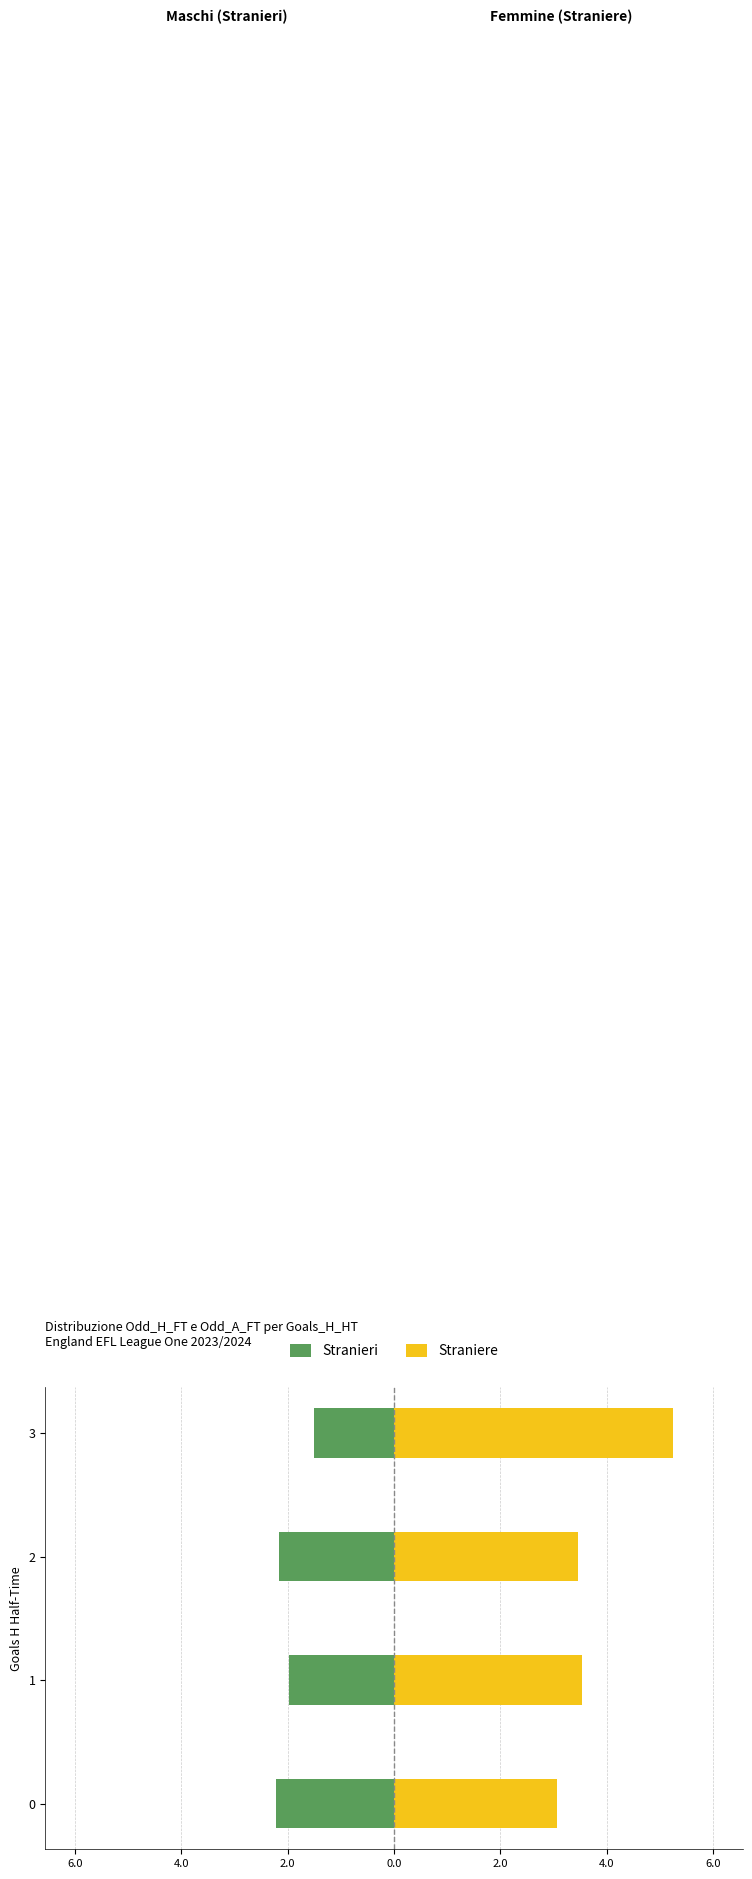

What are all the series names shown in the legend?

Stranieri, Straniere